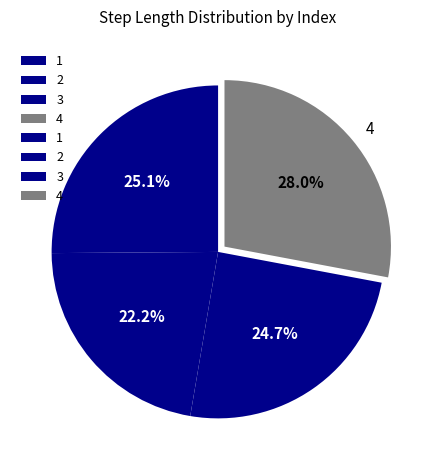

Between 1 and 4, which is larger?

4